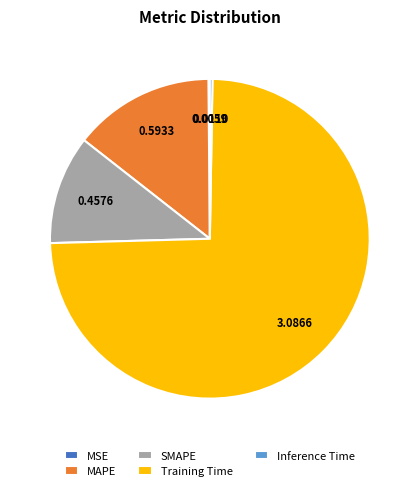

Which slice is the largest?

Training Time